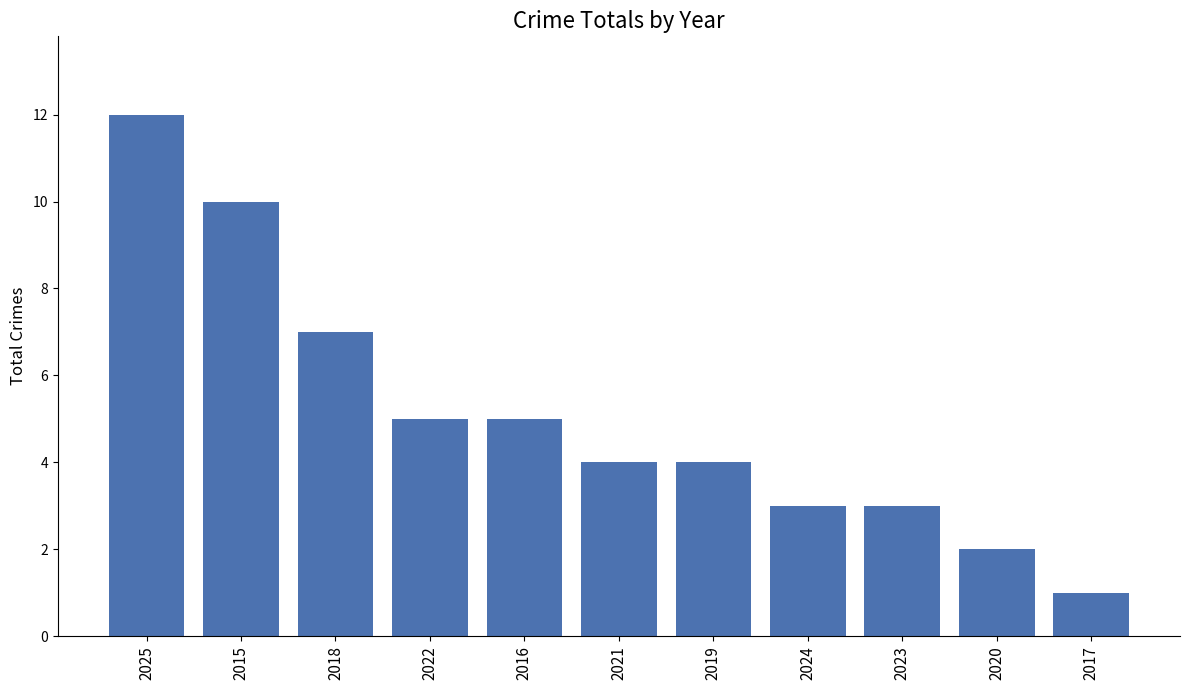

Is it true that the value at 2020 is 3?

False